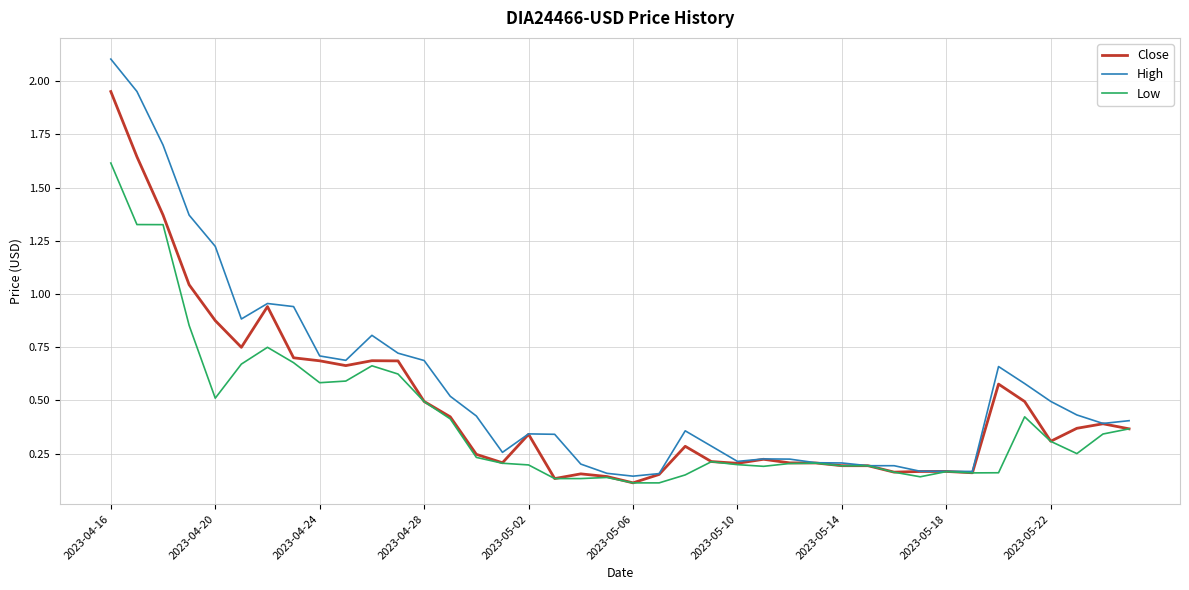

Which series has the largest total across all categories?

High